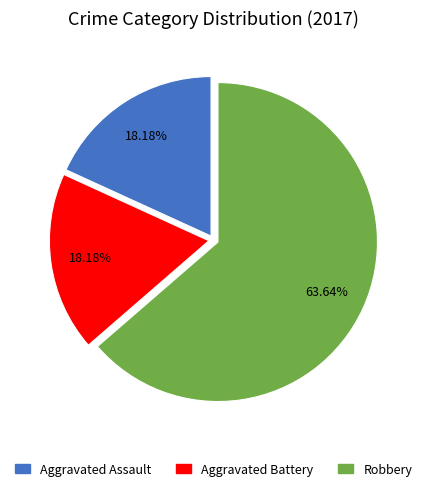

To the nearest percent, what is the combined percentage of Aggravated Battery and Robbery?

82%